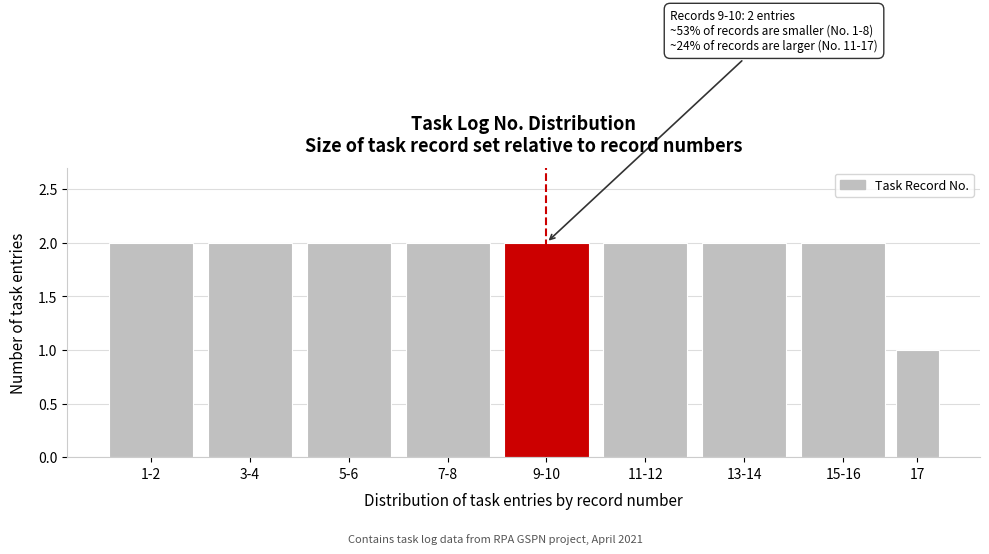

Reading left to right, what are all the values shown in this chart?

2	2	2	2	2	2	2	2	1